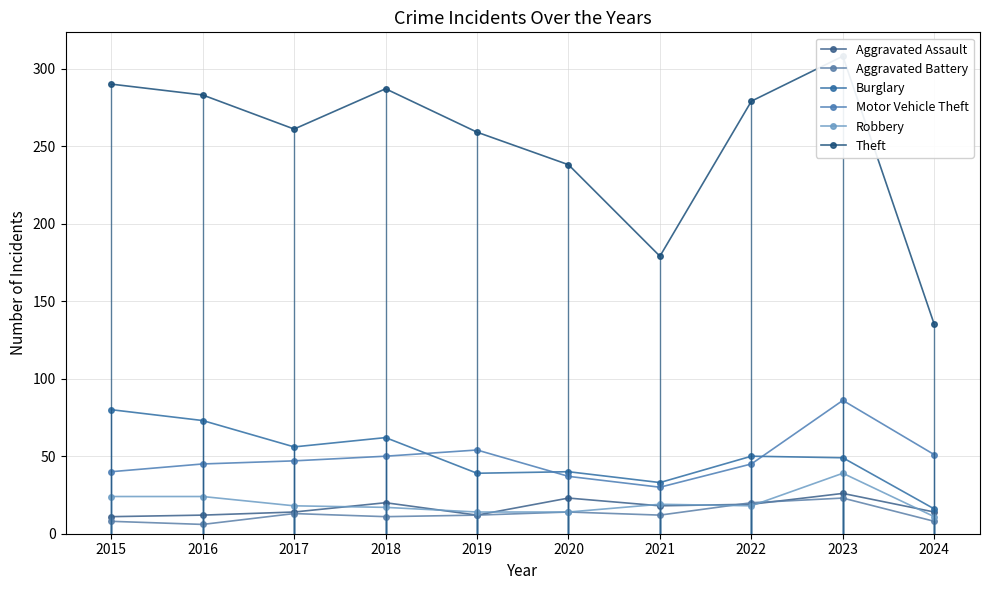

Where is the first local minimum for Aggravated Assault?

2019